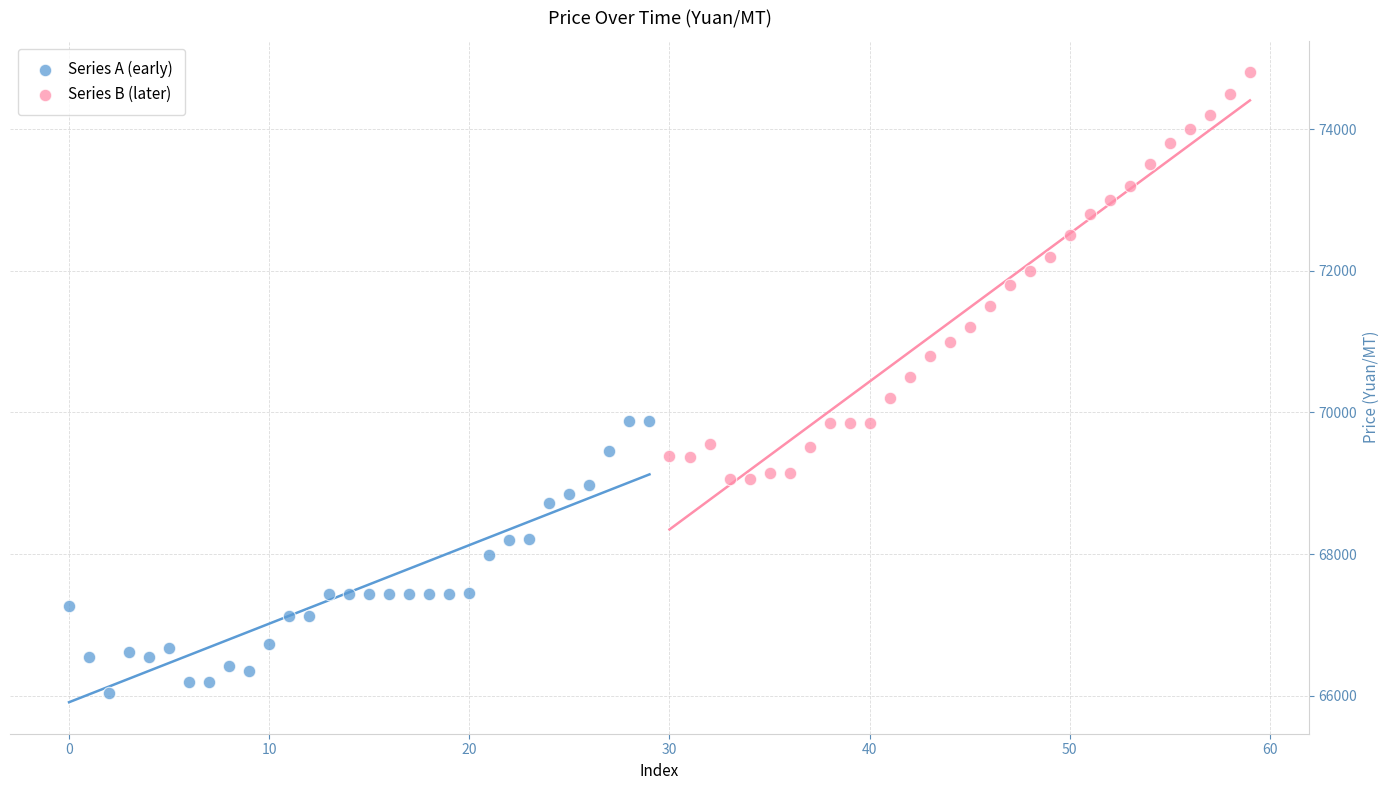

Which series contains the highest Y value?

Series B (later)